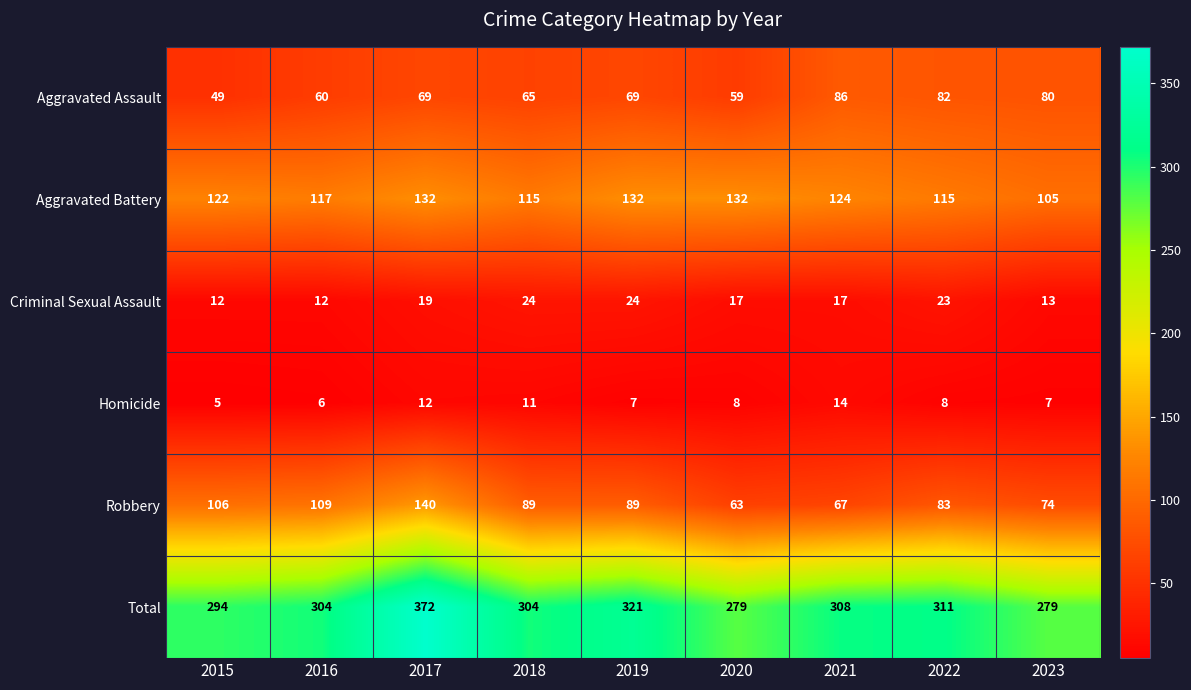

The Aggravated Assault series shows 13 at 2016. True or false?

False